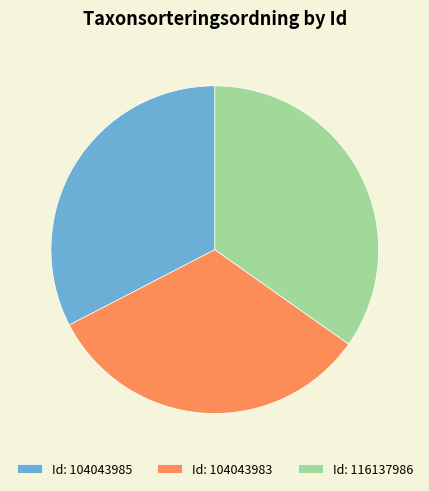

Which has a higher value, Id: 104043983 or Id: 116137986?

Id: 116137986